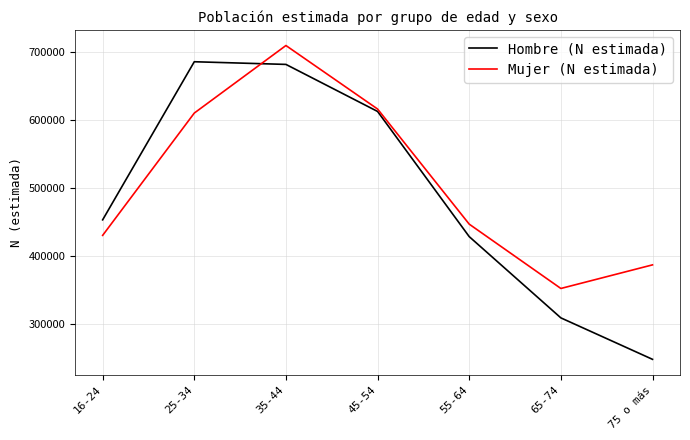

What position from the right is 35-44?

5